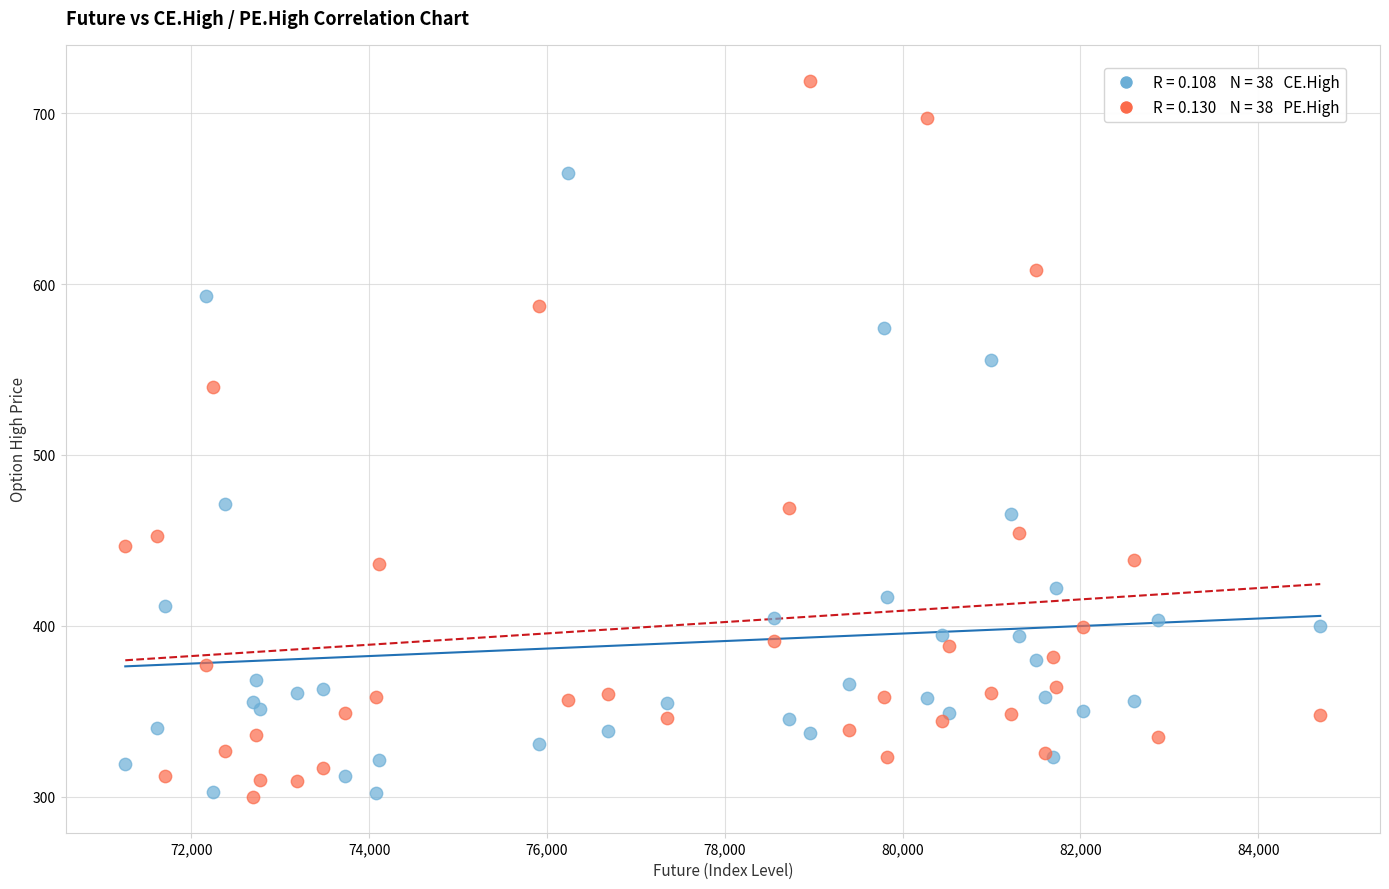

Across all series, what Y value is closest to 509?

540.0